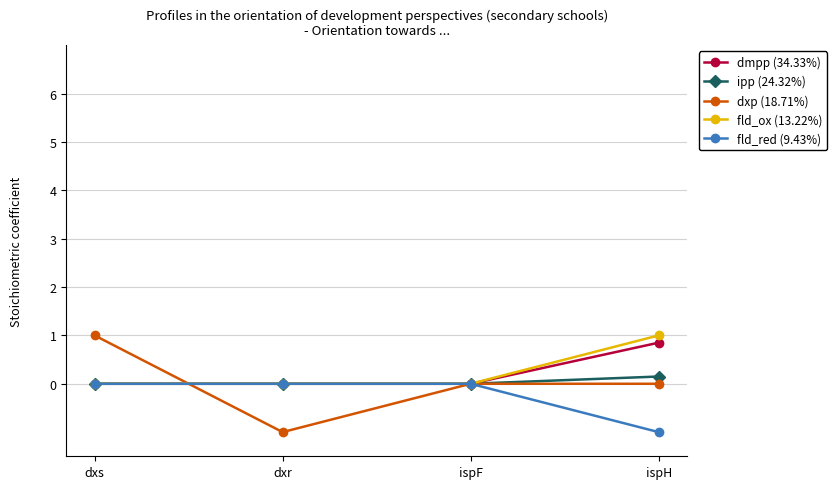

Is the value of dxp (18.71%) at dxr greater than the value of dmpp (34.33%) at ispH?

No